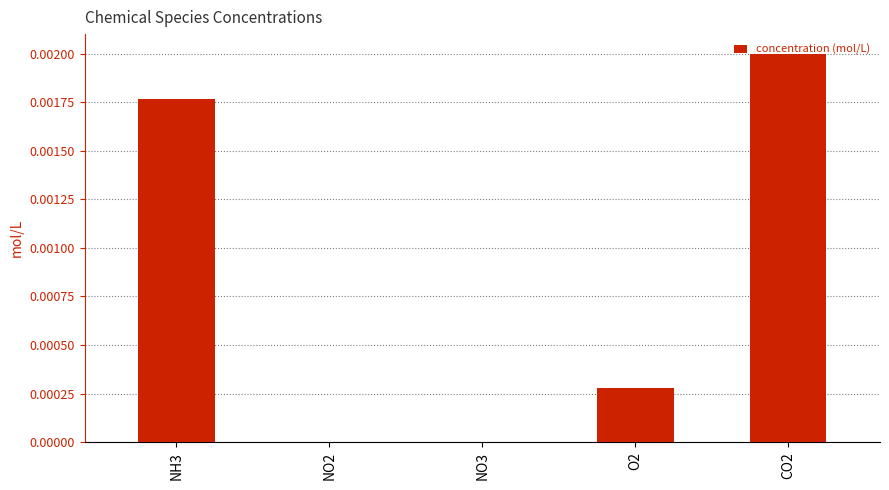

Is it true that the value at NH3 is 0.0?

True